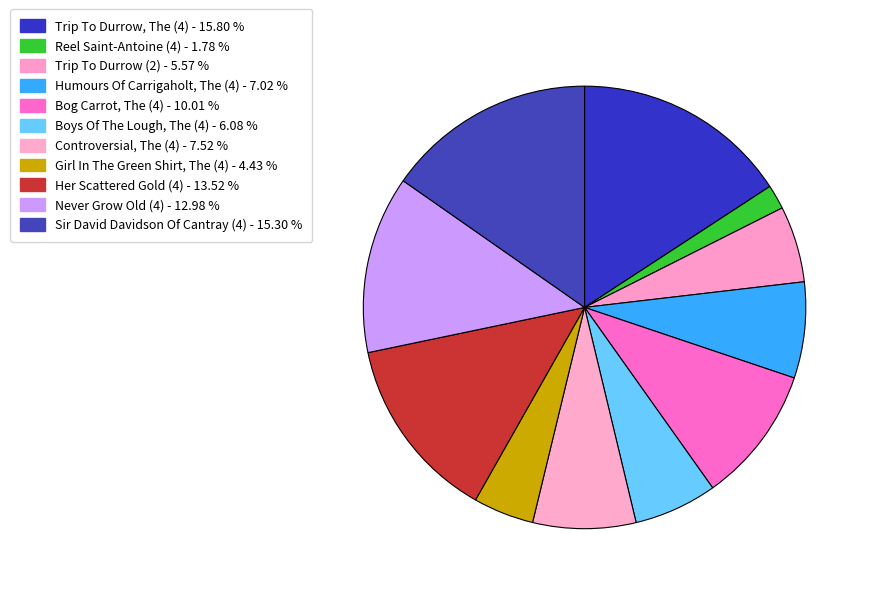

What is the change in value from Girl In The Green Shirt, The (4) to Sir David Davidson Of Cantray (4)?

+23481